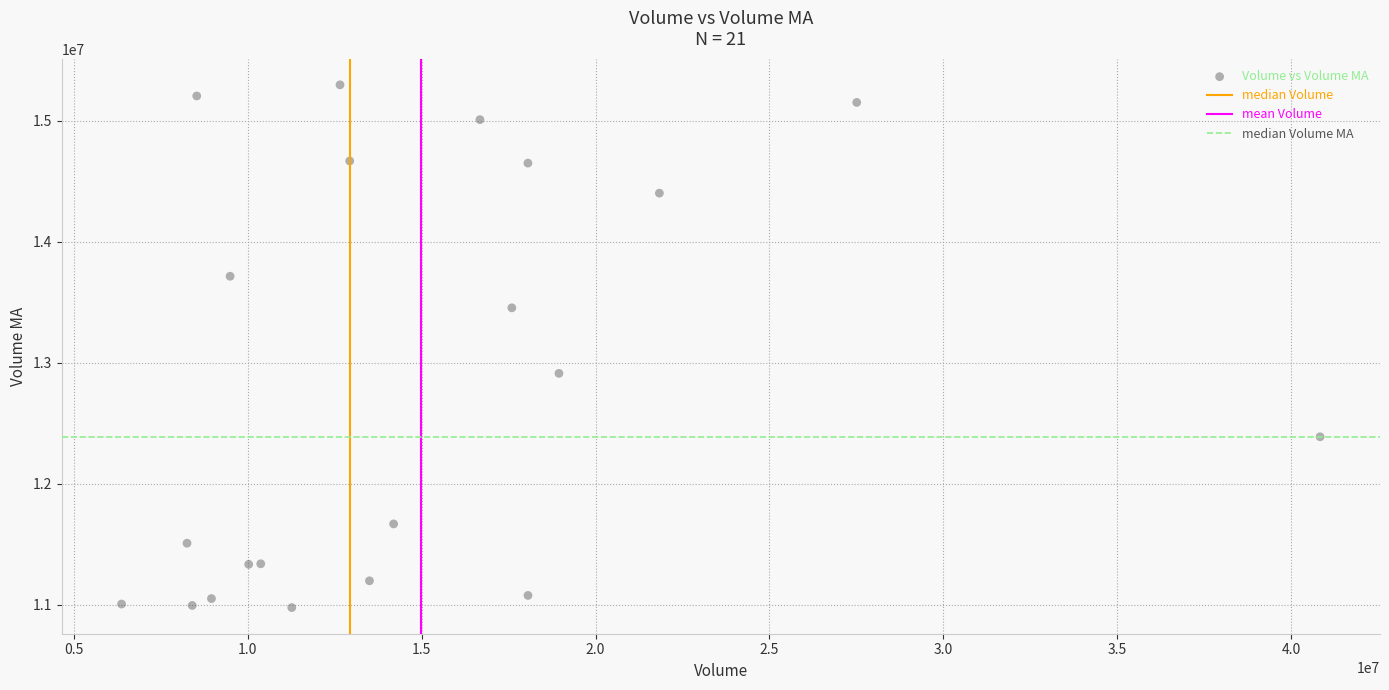

What Y value in the scatter plot is closest to 13136420?

12911953.1